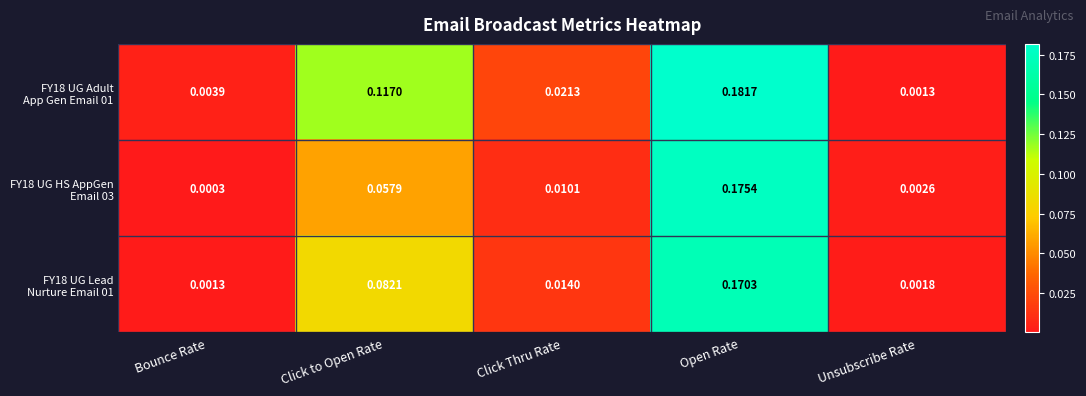

Which category has the highest value across all series?

Open Rate